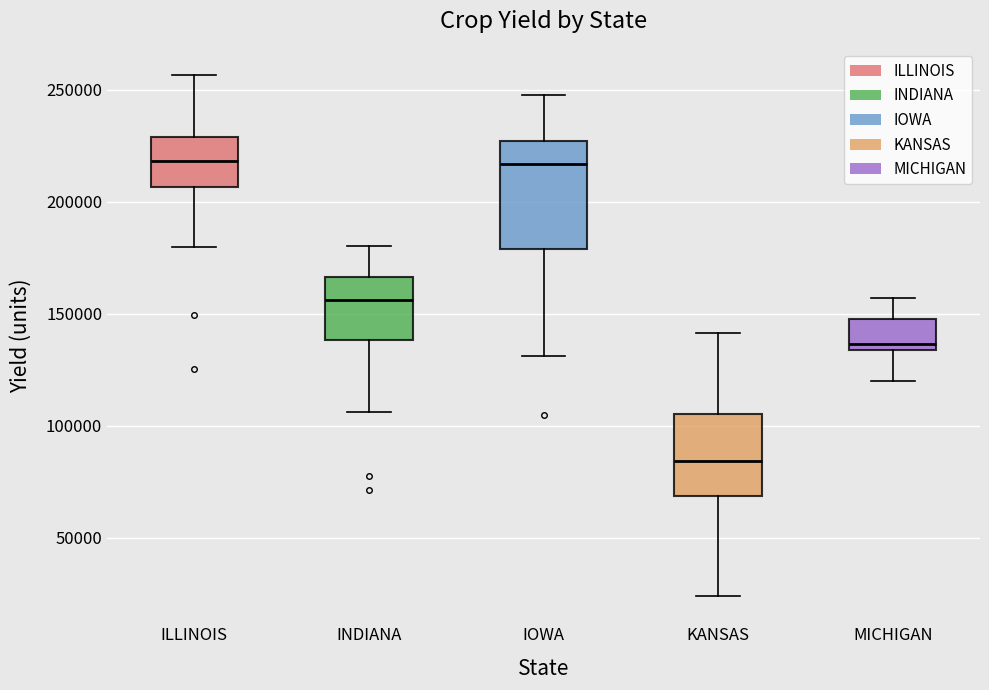

Reading left to right, read every box against the y-axis: the position of its median line, the range the box covers, and the ends of its whiskers. The values are not printed on the chart, so give them approximately, as read against the axis.

ILLINOIS: median 220000, box 205000 to 230000, whiskers 180000 to 255000
INDIANA: median 155000, box 140000 to 165000, whiskers 105000 to 180000
IOWA: median 215000, box 180000 to 225000, whiskers 130000 to 250000
KANSAS: median 85000, box 70000 to 105000, whiskers 25000 to 140000
MICHIGAN: median 135000 (just above the box's lower edge), box 135000 to 145000, whiskers 120000 to 155000